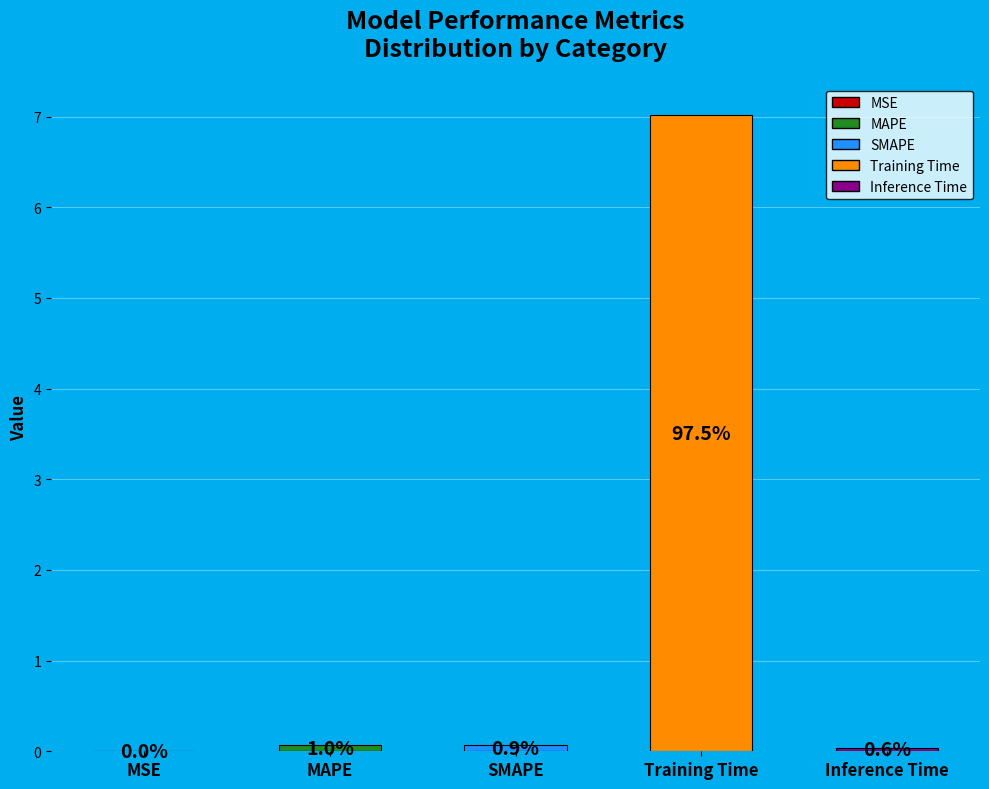

Rank the categories by value from highest to lowest.

Training Time, MAPE, SMAPE, Inference Time, MSE